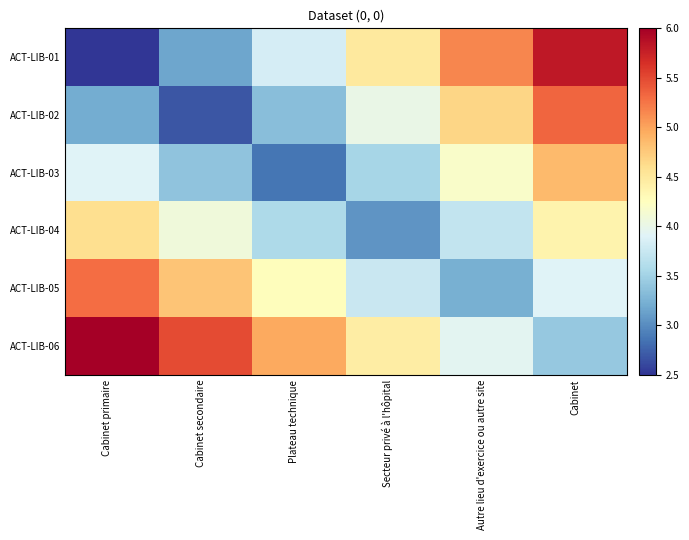

Reading left to right, list all the values displayed in this chart.

ACT-LIB-01: Cabinet primaire=2.5	Cabinet secondaire=3.2	Plateau technique=3.8	Secteur privé à l'hôpital=4.5	Autre lieu d'exercice ou autre site=5.2	Cabinet=5.8
ACT-LIB-02: Cabinet primaire=3.2	Cabinet secondaire=2.7	Plateau technique=3.3	Secteur privé à l'hôpital=4.0	Autre lieu d'exercice ou autre site=4.7	Cabinet=5.3
ACT-LIB-03: Cabinet primaire=3.9	Cabinet secondaire=3.4	Plateau technique=2.9	Secteur privé à l'hôpital=3.5	Autre lieu d'exercice ou autre site=4.2	Cabinet=4.9
ACT-LIB-04: Cabinet primaire=4.6	Cabinet secondaire=4.1	Plateau technique=3.6	Secteur privé à l'hôpital=3.1	Autre lieu d'exercice ou autre site=3.7	Cabinet=4.4
ACT-LIB-05: Cabinet primaire=5.3	Cabinet secondaire=4.8	Plateau technique=4.3	Secteur privé à l'hôpital=3.8	Autre lieu d'exercice ou autre site=3.2	Cabinet=3.9
ACT-LIB-06: Cabinet primaire=6.0	Cabinet secondaire=5.5	Plateau technique=5.0	Secteur privé à l'hôpital=4.5	Autre lieu d'exercice ou autre site=3.9	Cabinet=3.4